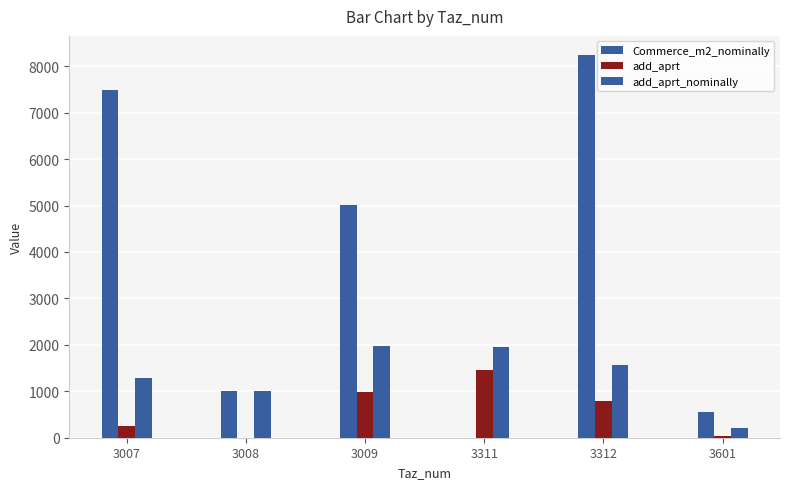

At which category is the sum across all series the highest?

3312